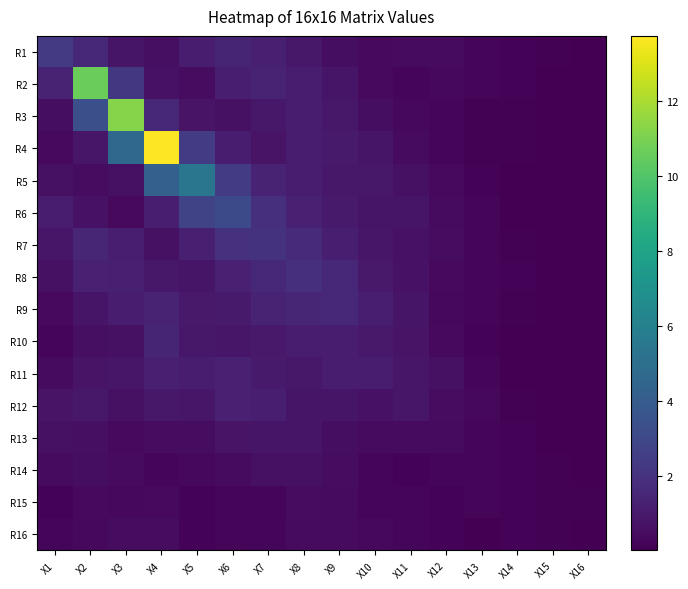

What is the difference between the highest and lowest values at X11?

0.7